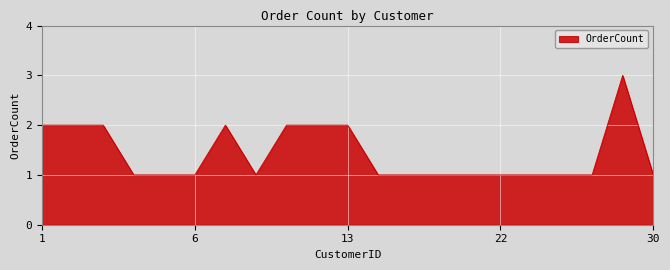

What is the greatest value displayed?

3